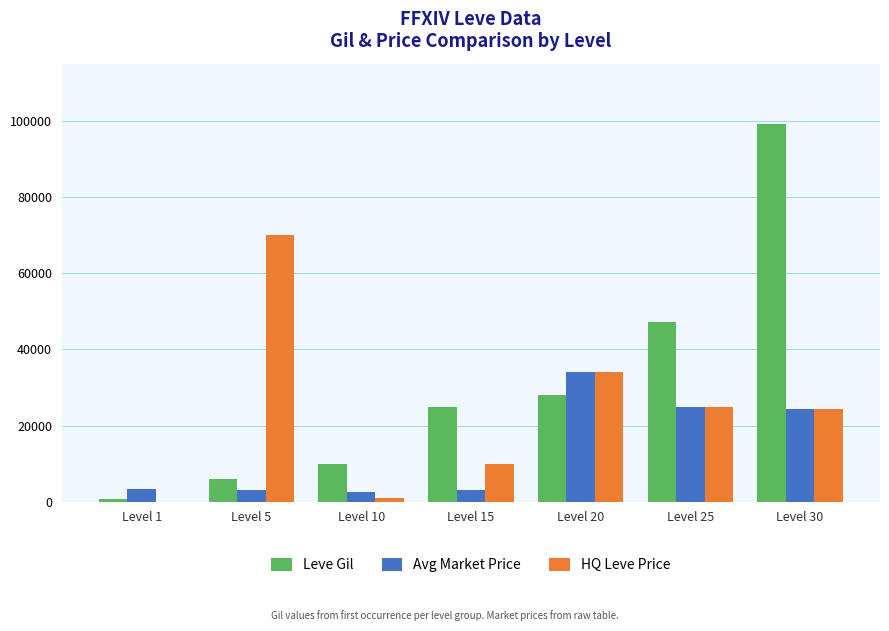

Is the value of Avg Market Price at Level 10 greater than the value of HQ Leve Price at Level 20?

No